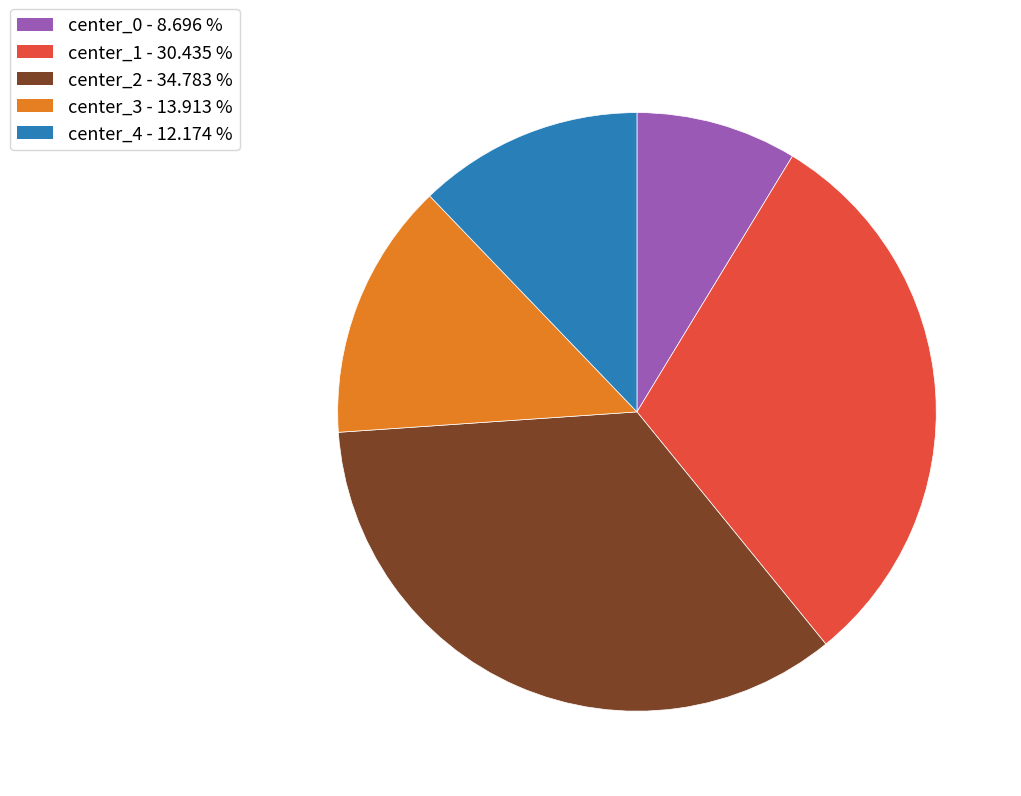

True or false: center_4 accounts for 12% of the total.

True